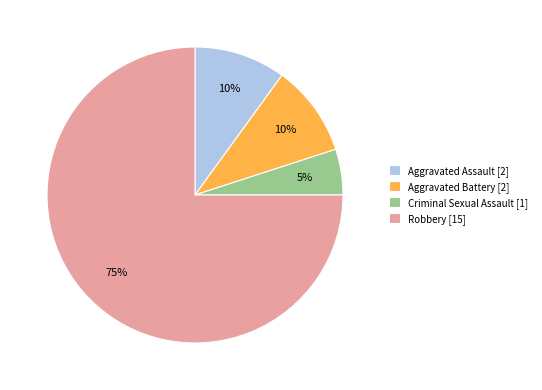

Approximately how many times larger is the value at Aggravated Battery [2] compared to Aggravated Assault [2]?

1.0